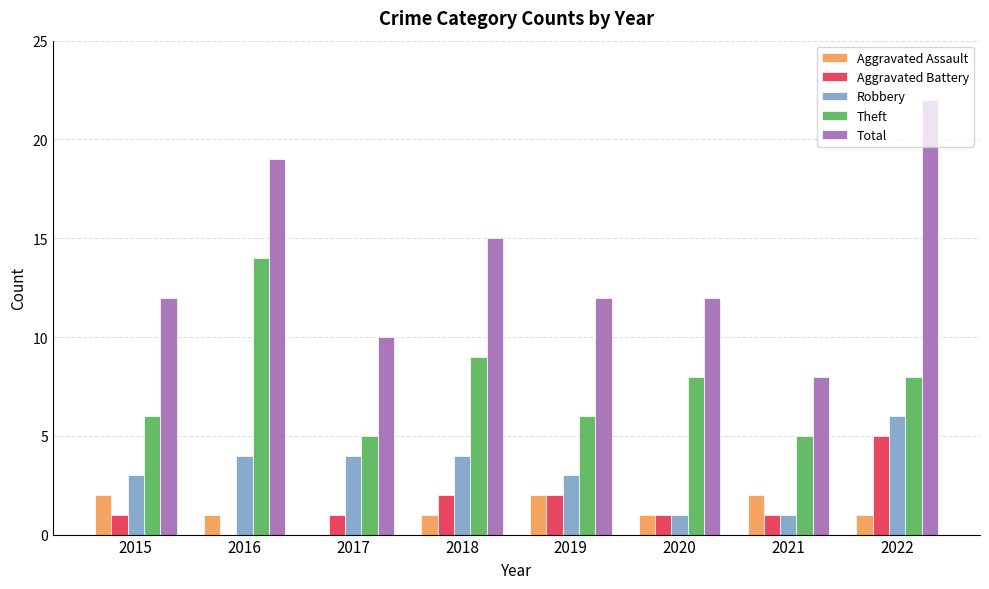

The Aggravated Assault series shows 1 at 2022. True or false?

True